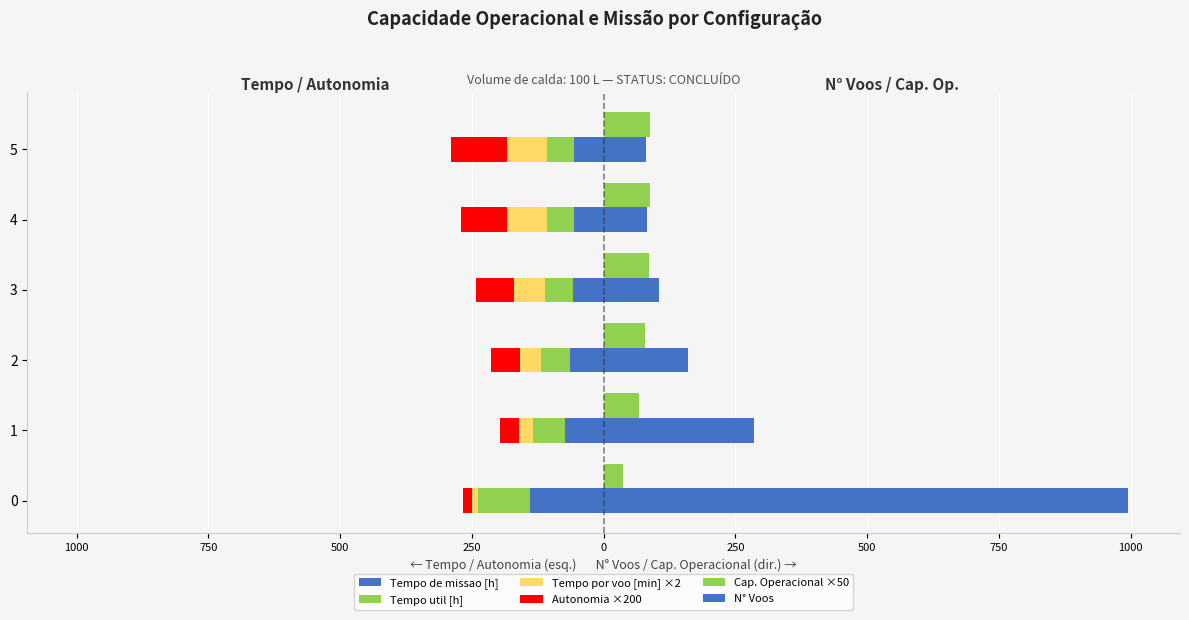

How many categories are shown in the chart?

6